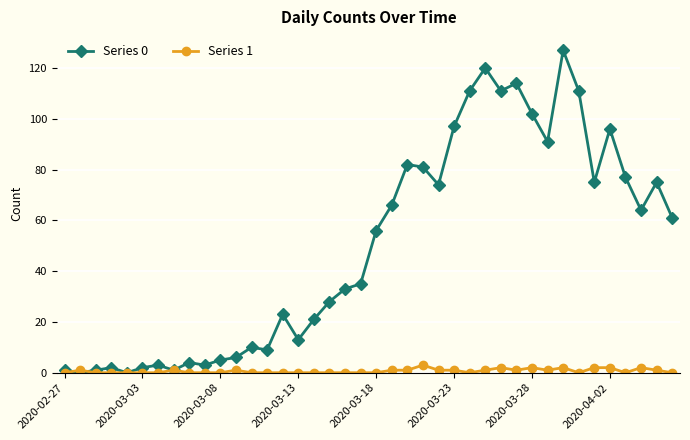

Rank the series by their average value, from lowest to highest.

Series 1, Series 0